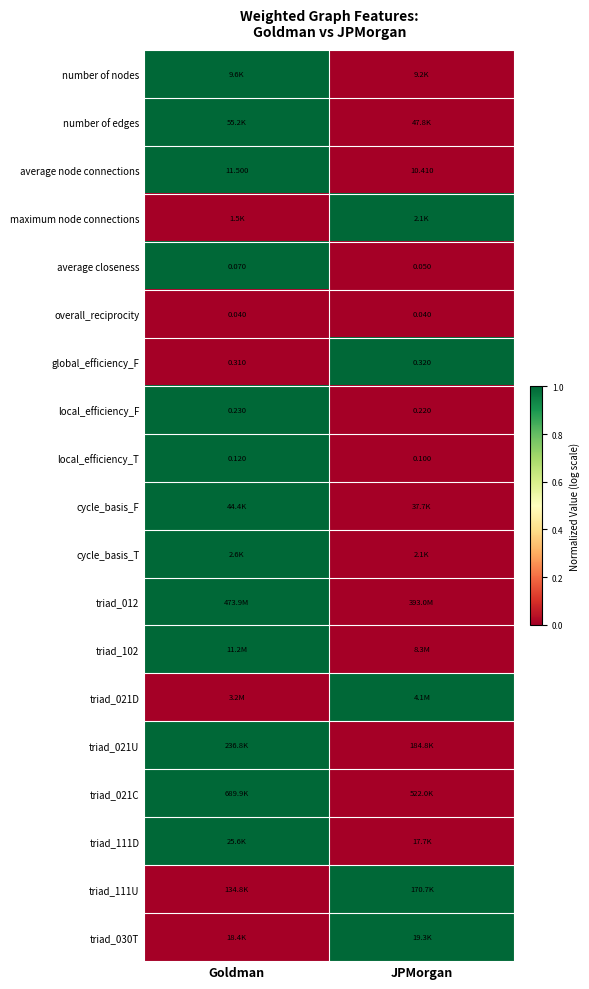

Between JPMorgan and Goldman, which is larger?

Goldman